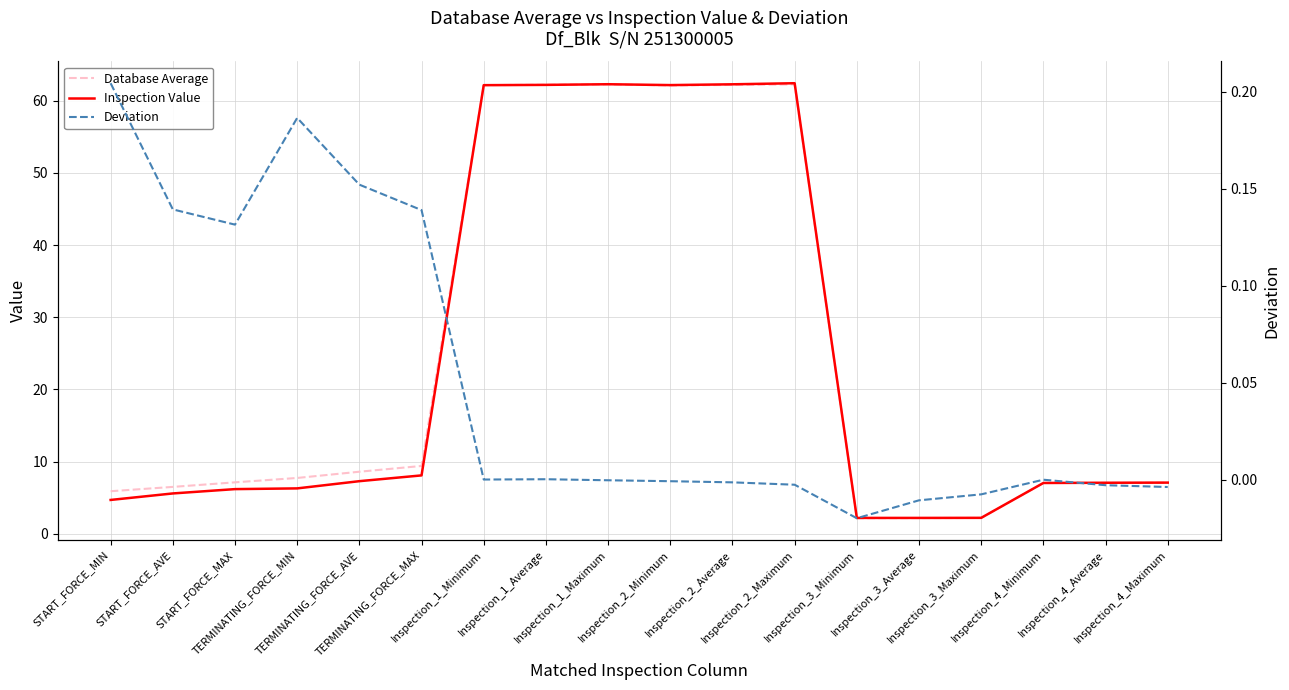

True or false: Deviation and Database Average intersect in this chart.

False